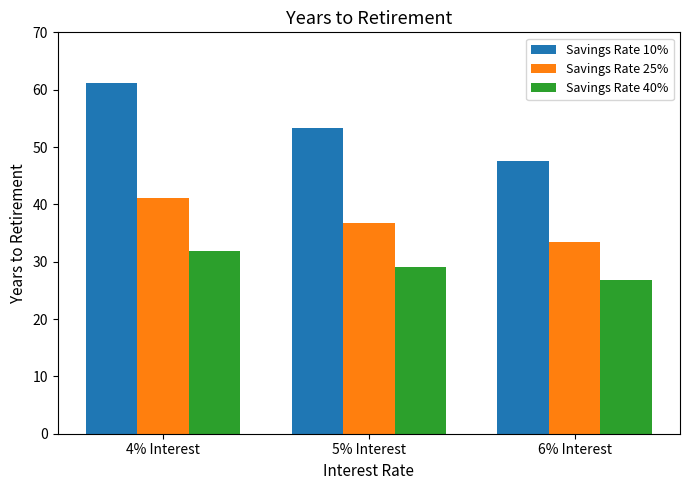

What is the difference between the highest and lowest values at 6% Interest?

20.8